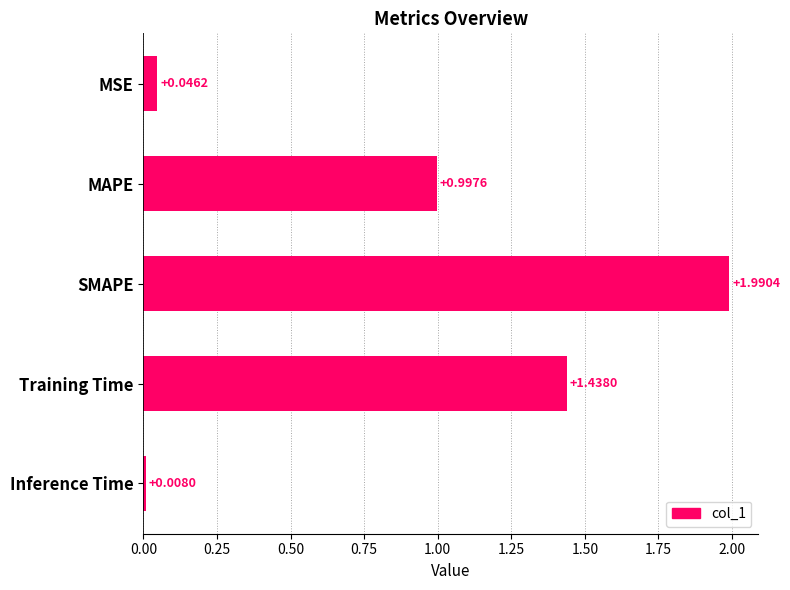

What is the change in value from MSE to SMAPE?

+1.9